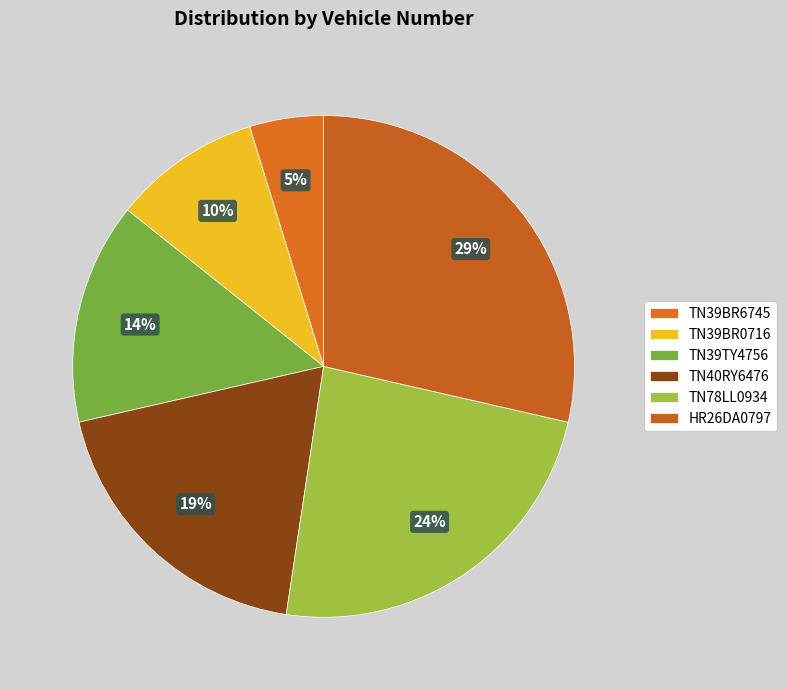

How many segments does this pie chart have?

6